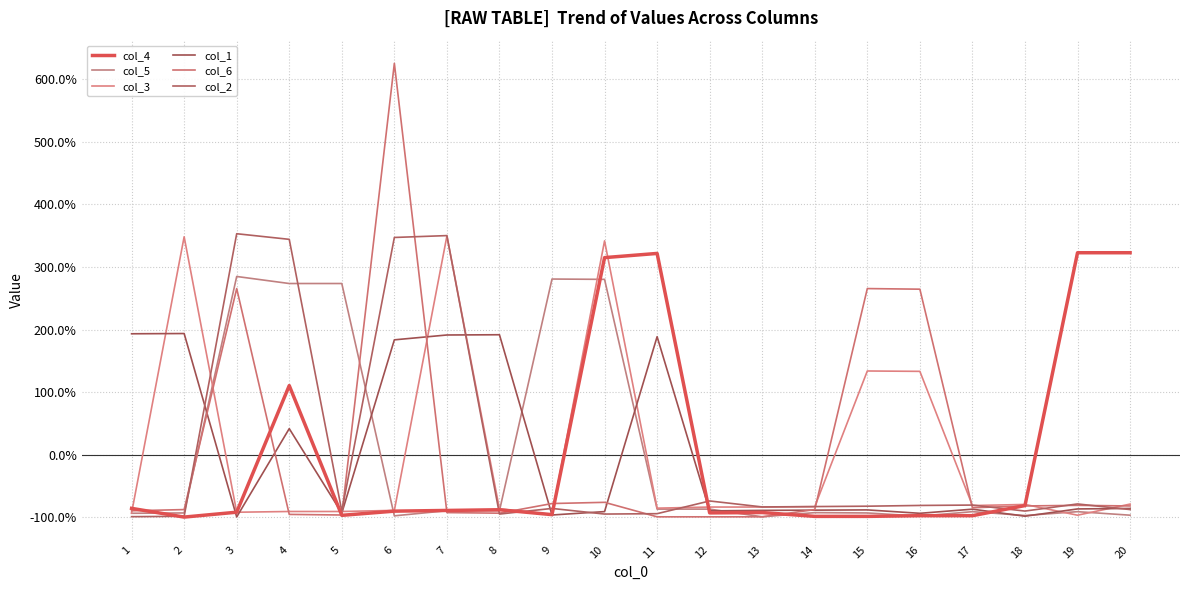

Is it true that col_3 equals -137.7 at 20?

False